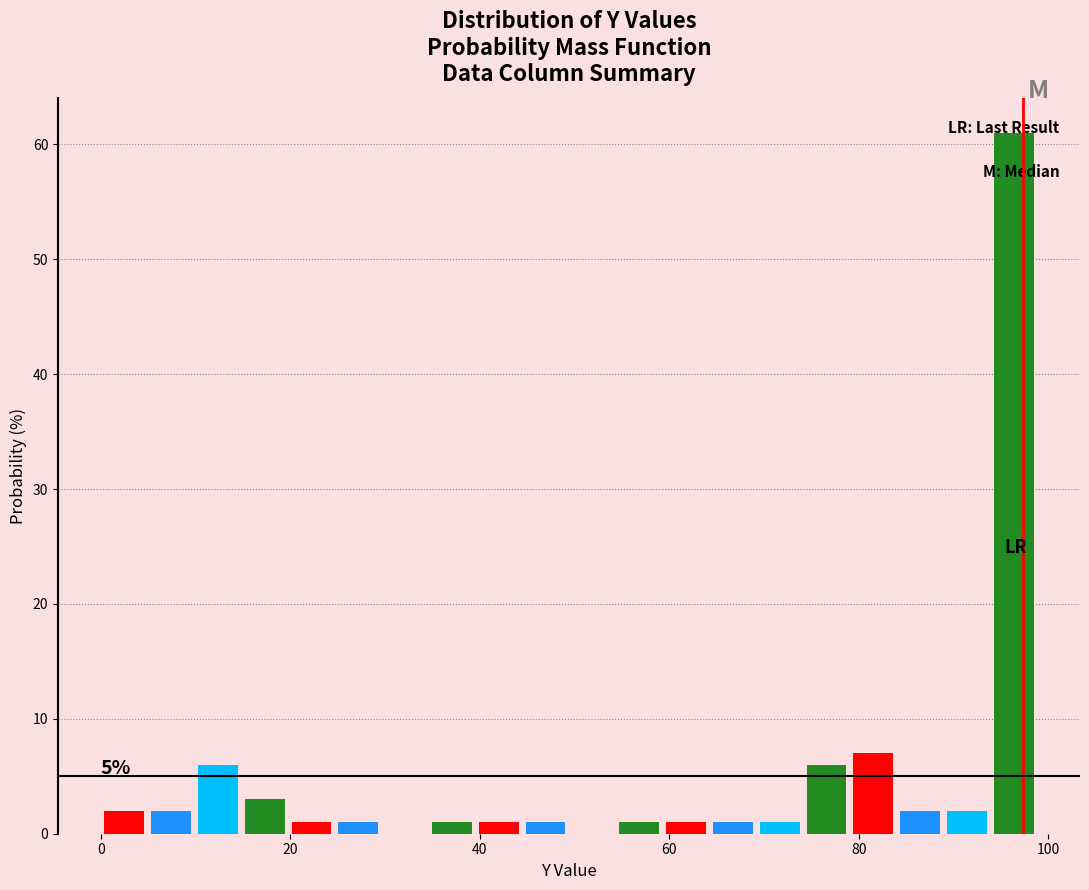

Read against the x-axis, roughly where is the centre of the tallest bar?

96